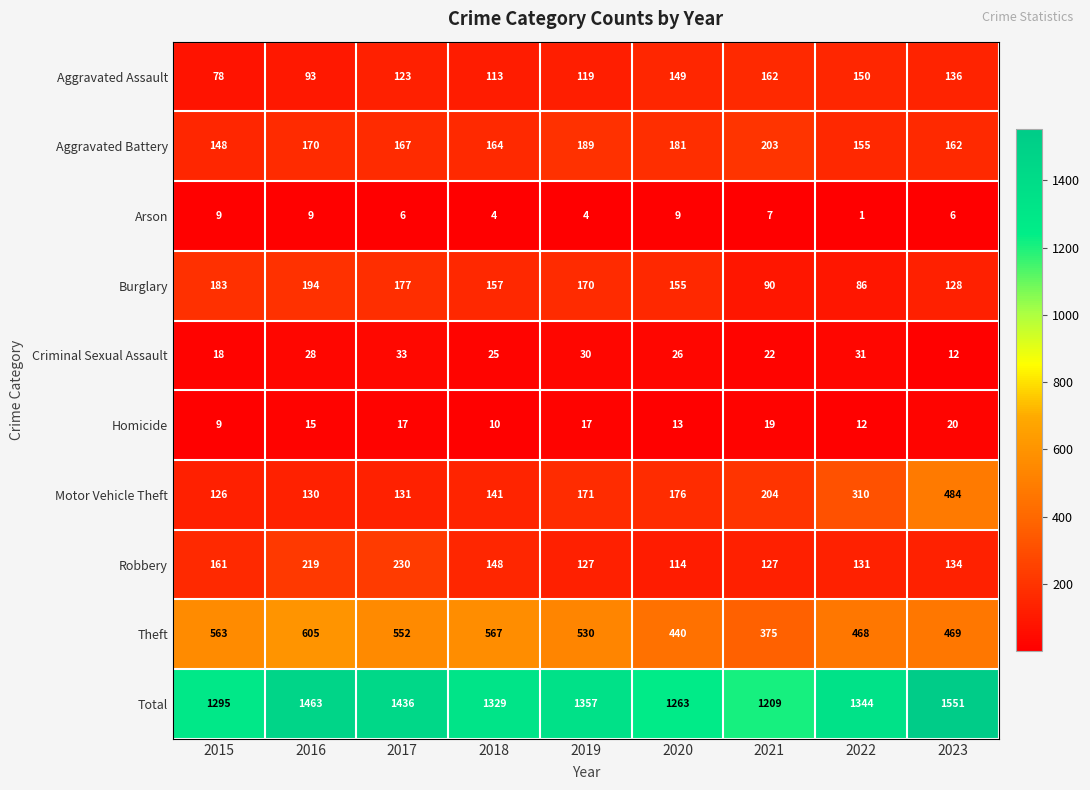

Rank the series by their maximum value, from highest to lowest.

Total, Theft, Motor Vehicle Theft, Robbery, Aggravated Battery, Burglary, Aggravated Assault, Criminal Sexual Assault, Homicide, Arson